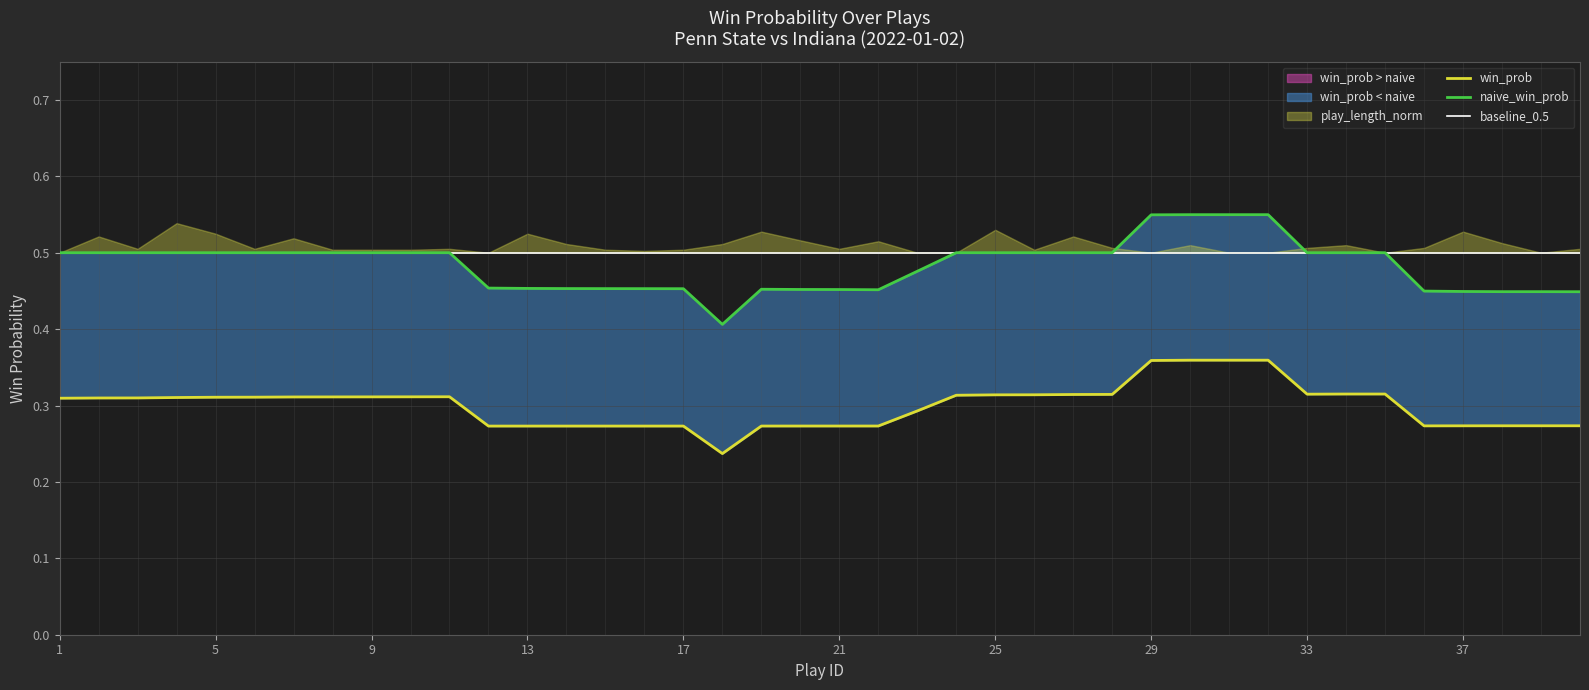

True or false: win_prob and naive_win_prob cross at least once.

False